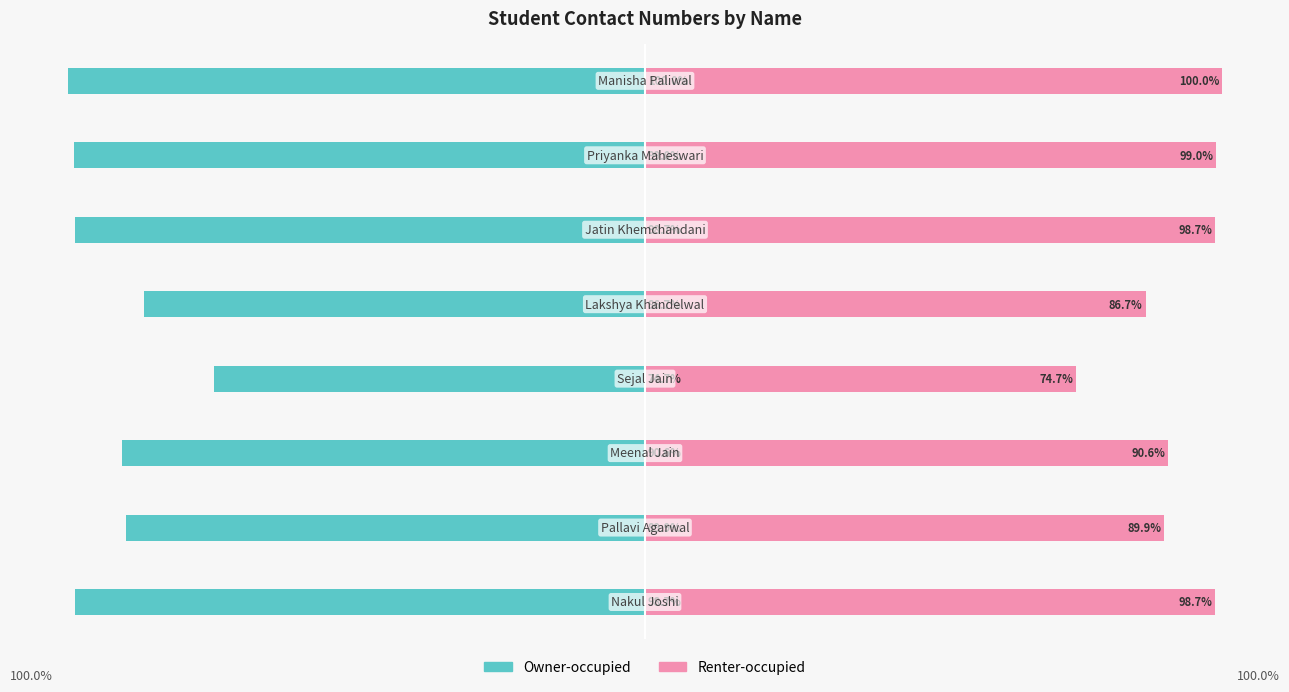

Rank the series by their maximum value, from lowest to highest.

Owner-occupied, Renter-occupied